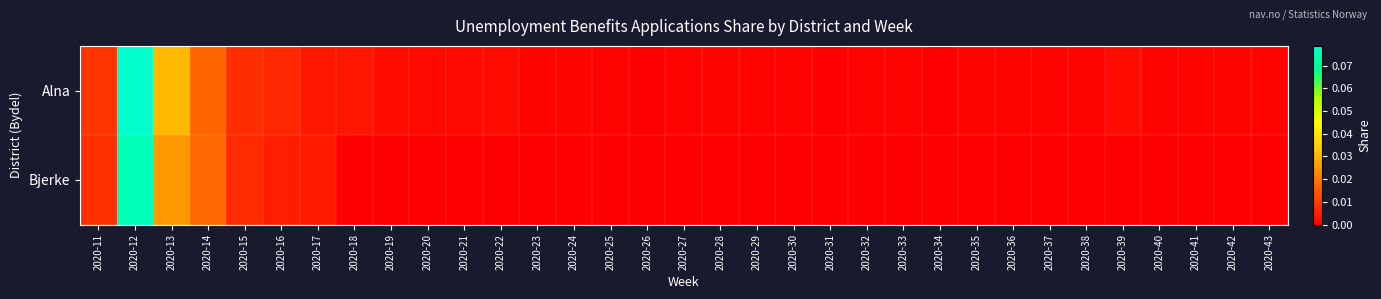

Reading right to left, transcribe all the data shown in this chart.

Alna: 2020-43=0.0	2020-42=0.0	2020-41=0.0	2020-40=0.0	2020-39=0.0	2020-38=0.0	2020-37=0.0	2020-36=0.0	2020-35=0.0	2020-34=0.0	2020-33=0.0	2020-32=0.0	2020-31=0.0	2020-30=0.0	2020-29=0.0	2020-28=0.0	2020-27=0.0	2020-26=0.0	2020-25=0.0	2020-24=0.0	2020-23=0.0	2020-22=0.0	2020-21=0.0	2020-20=0.0	2020-19=0.0	2020-18=0.0	2020-17=0.0	2020-16=0.0	2020-15=0.0	2020-14=0.0	2020-13=0.0	2020-12=0.1	2020-11=0.0
Bjerke: 2020-43=0.0	2020-42=0.0	2020-41=0.0	2020-40=0.0	2020-39=0.0	2020-38=0.0	2020-37=0.0	2020-36=0.0	2020-35=0.0	2020-34=0.0	2020-33=0.0	2020-32=0.0	2020-31=0.0	2020-30=0.0	2020-29=0.0	2020-28=0.0	2020-27=0.0	2020-26=0.0	2020-25=0.0	2020-24=0.0	2020-23=0.0	2020-22=0.0	2020-21=0.0	2020-20=0.0	2020-19=0.0	2020-18=0.0	2020-17=0.0	2020-16=0.0	2020-15=0.0	2020-14=0.0	2020-13=0.0	2020-12=0.1	2020-11=0.0